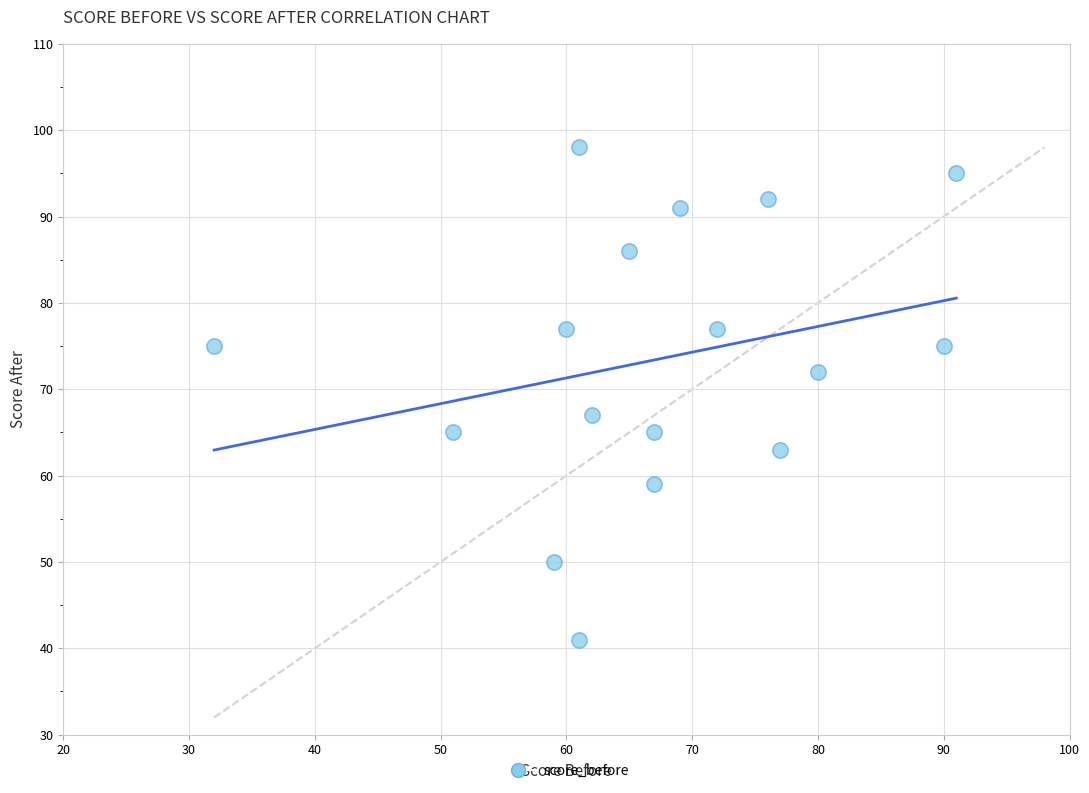

What is the range of X values (max minus min)?

59